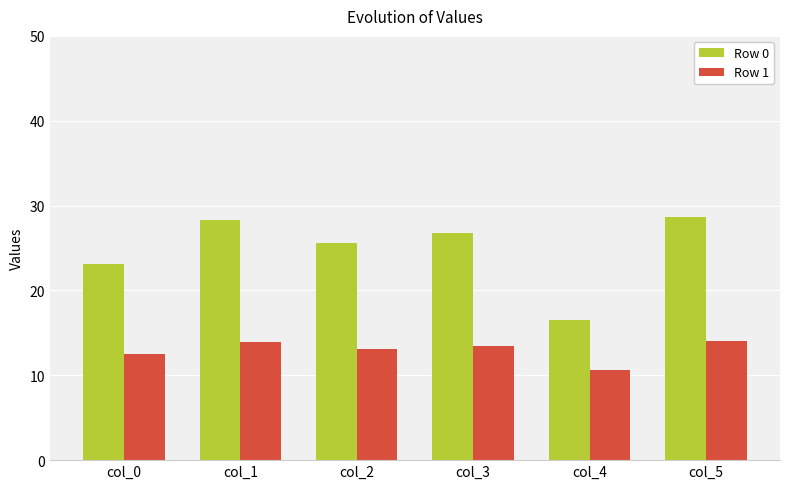

How many data points does each series have?

6